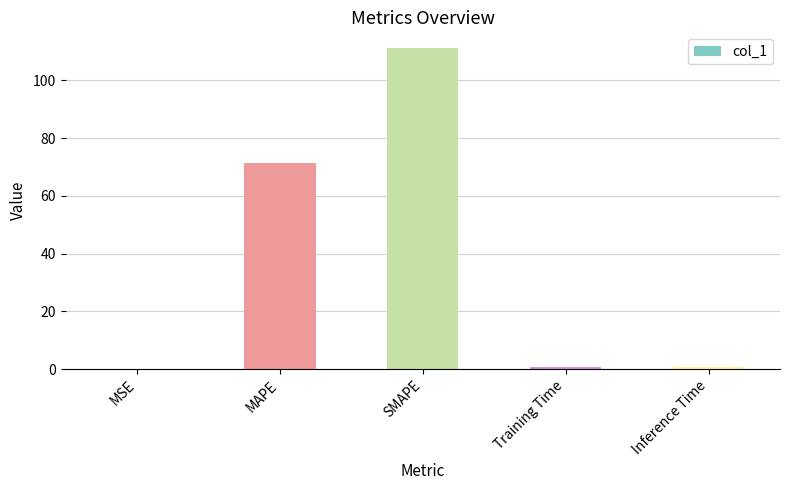

Where is the data nearest to the value 55?

MAPE